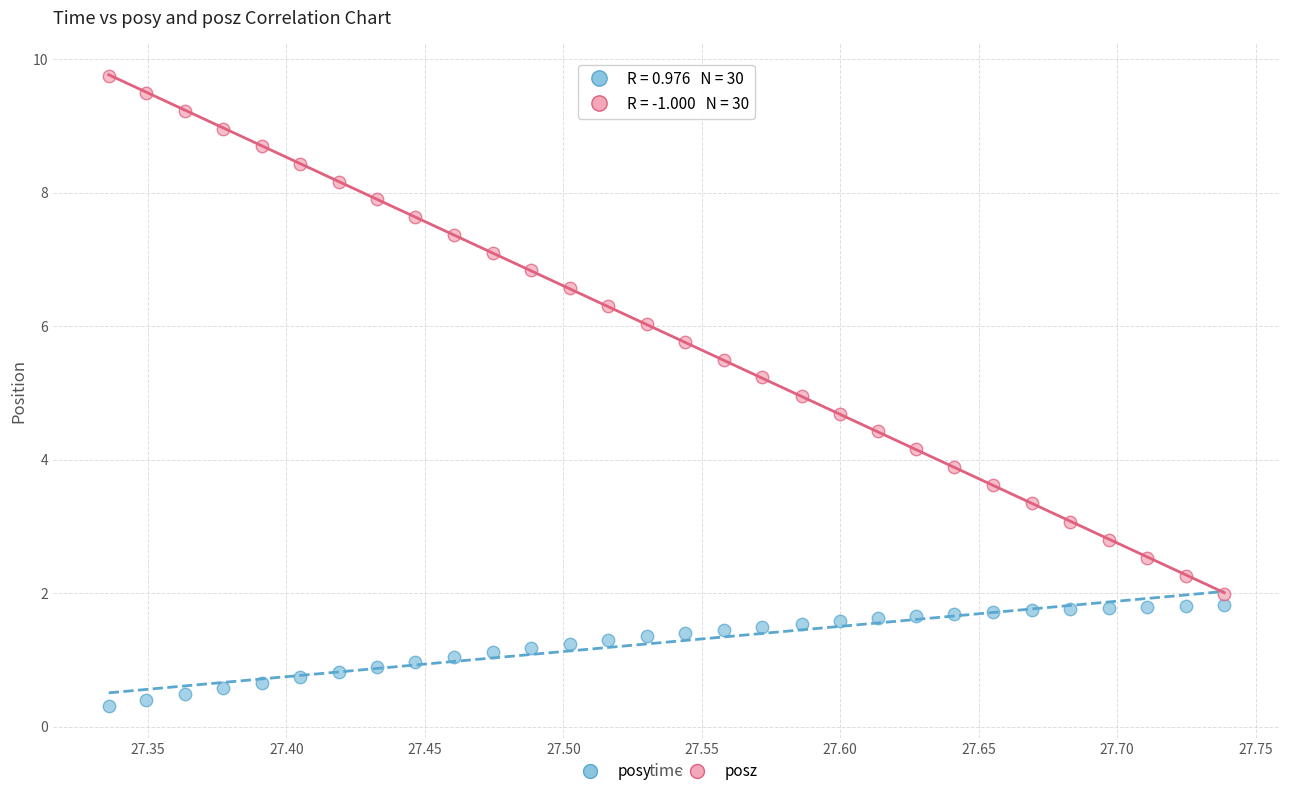

Which series has the widest spread of Y values?

posz